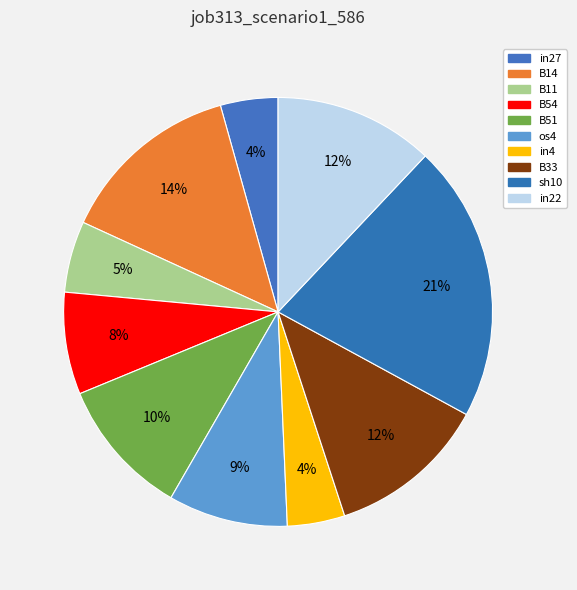

How many slices are in this pie chart?

10